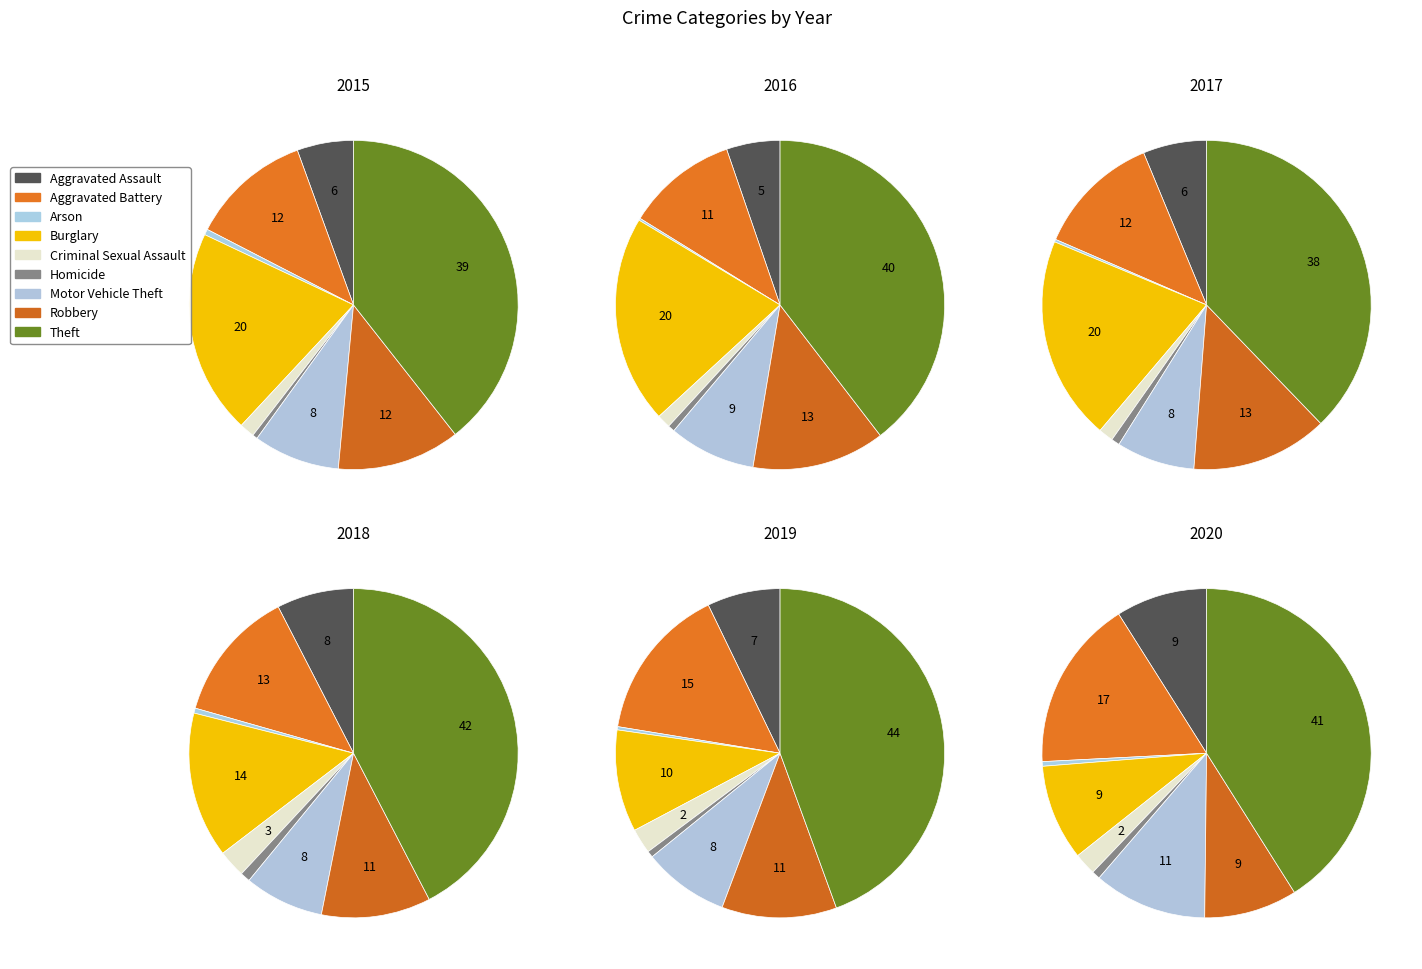

Combined, what portion of the pie is Criminal Sexual Assault and Theft?

40.9%